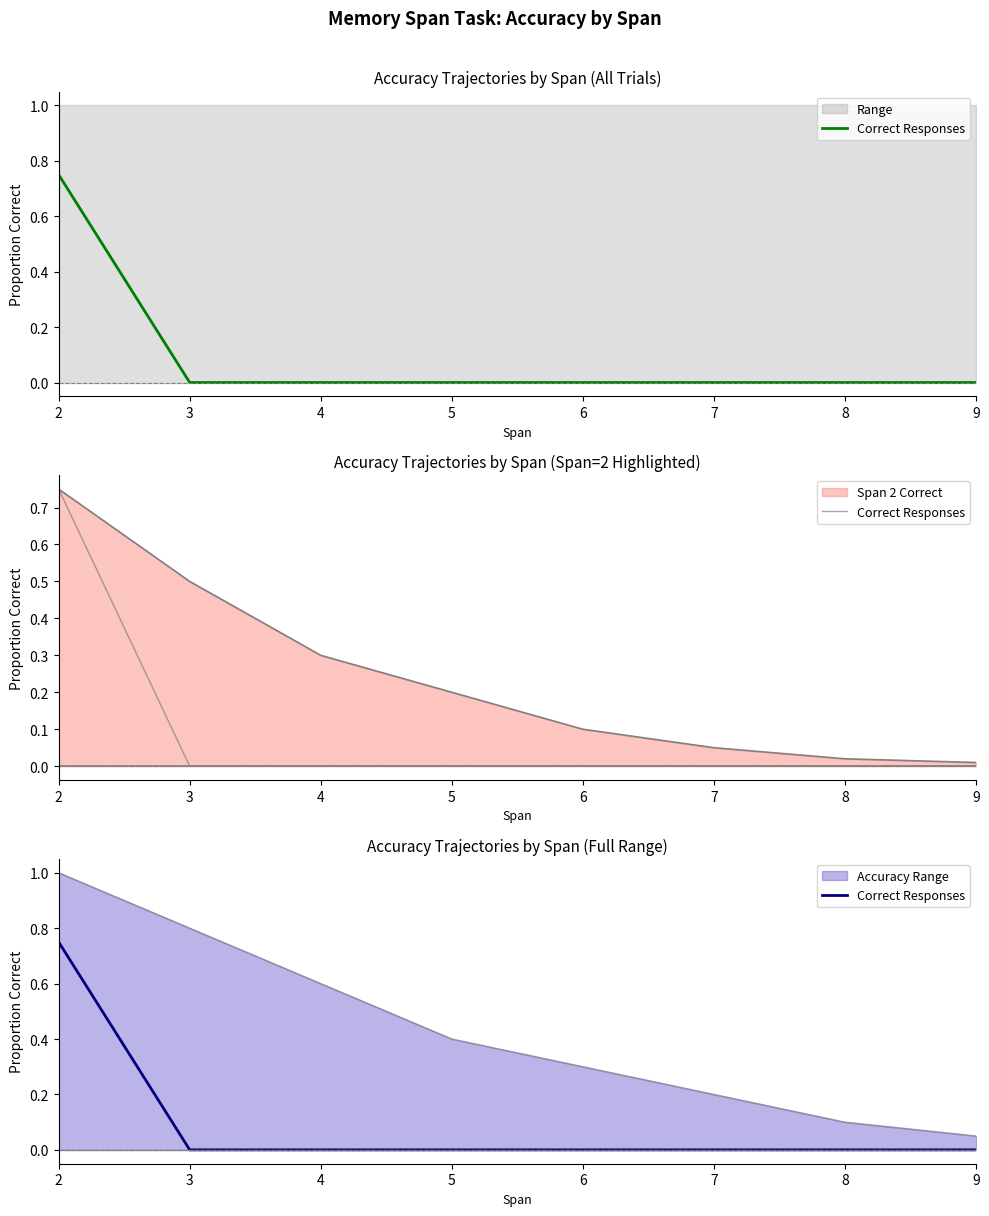

What is the value of the 1st point from the left?

0.8